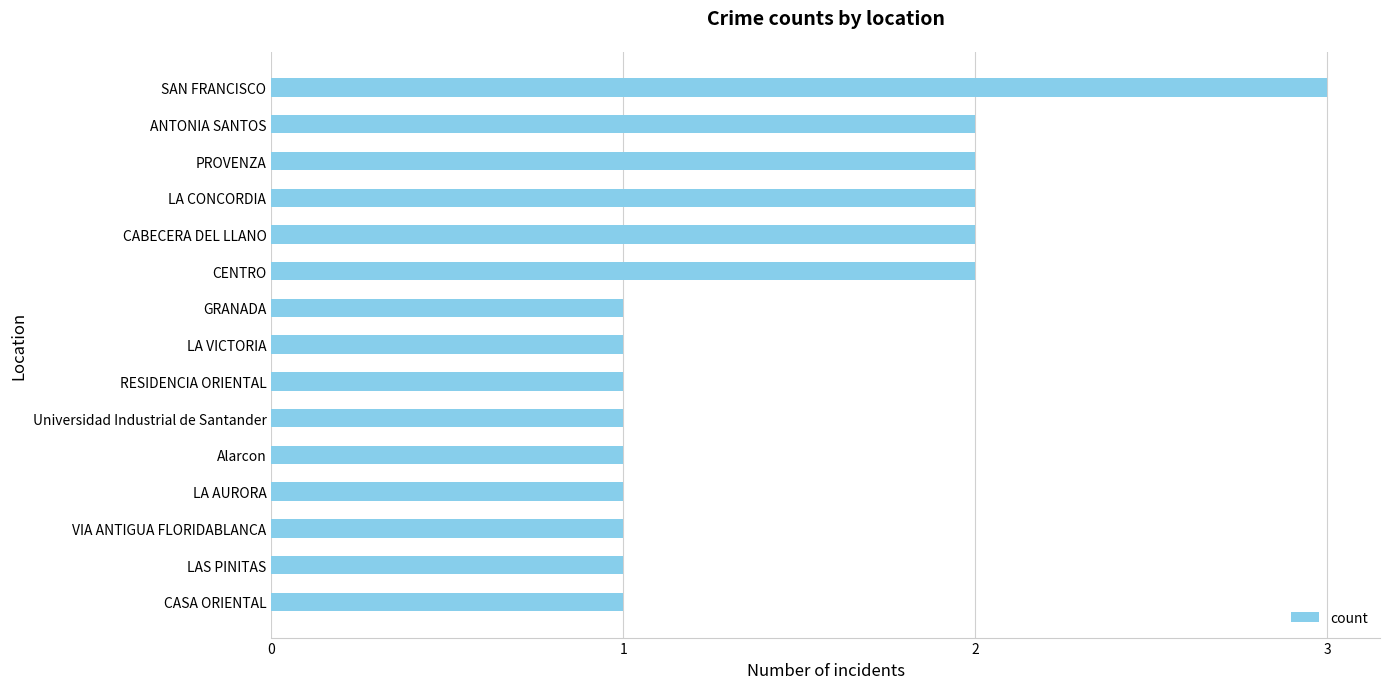

Reading bottom to top, extract all data points from this chart.

1	1	1	1	1	1	1	1	1	2	2	2	2	2	3